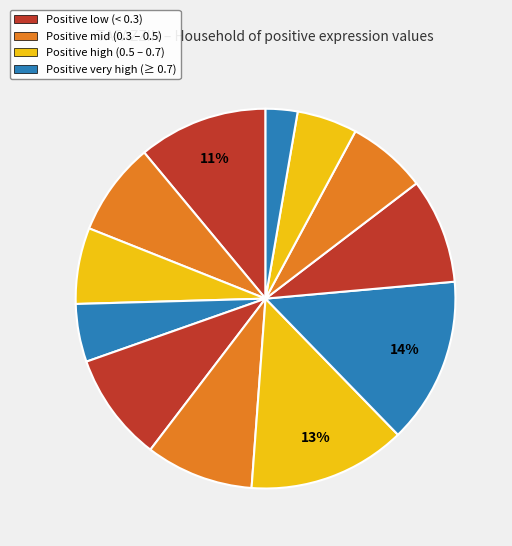

How many segments does this pie chart have?

12